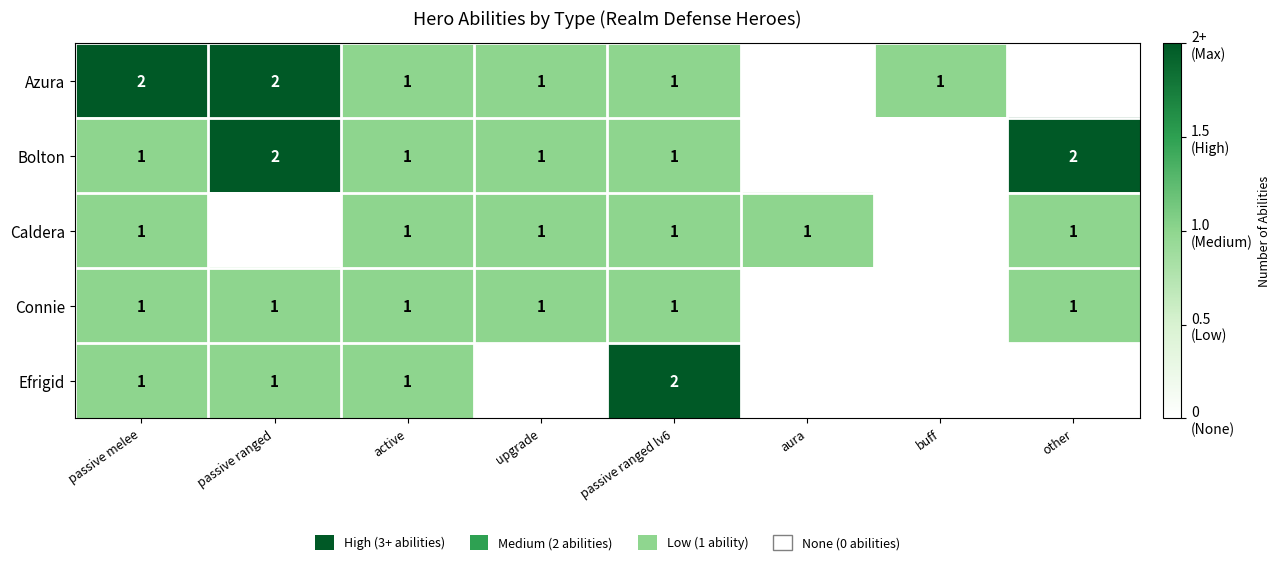

The value of Efrigid at passive ranged lv6 is 0. True or false?

False